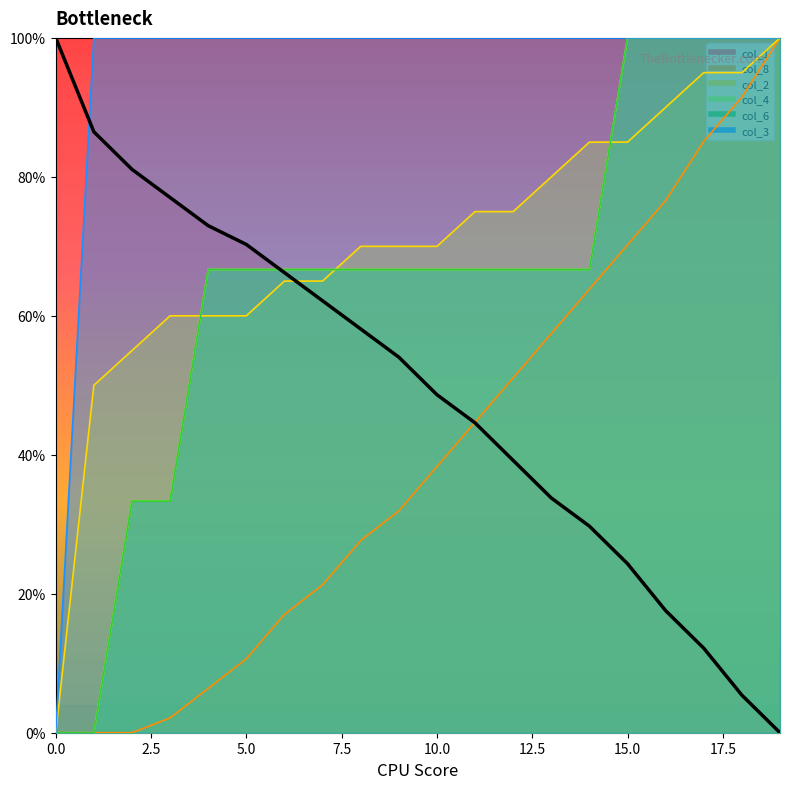

True or false: there are more than 2 points higher than both neighbors.

False